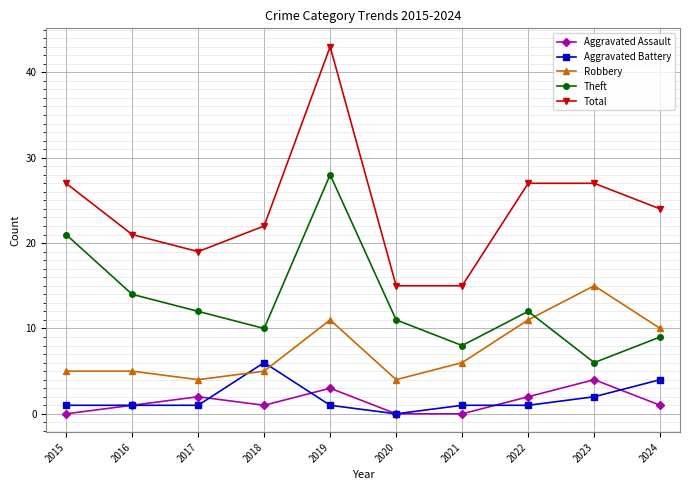

Reading left to right, extract all data points from this chart.

Aggravated Assault: 0	1	2	1	3	0	0	2	4	1
Aggravated Battery: 1	1	1	6	1	0	1	1	2	4
Robbery: 5	5	4	5	11	4	6	11	15	10
Theft: 21	14	12	10	28	11	8	12	6	9
Total: 27	21	19	22	43	15	15	27	27	24